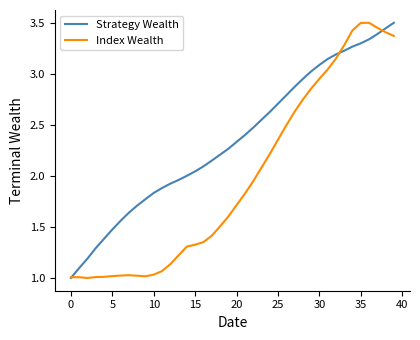

List the series in order of their overall mean, lowest first.

Index Wealth, Strategy Wealth